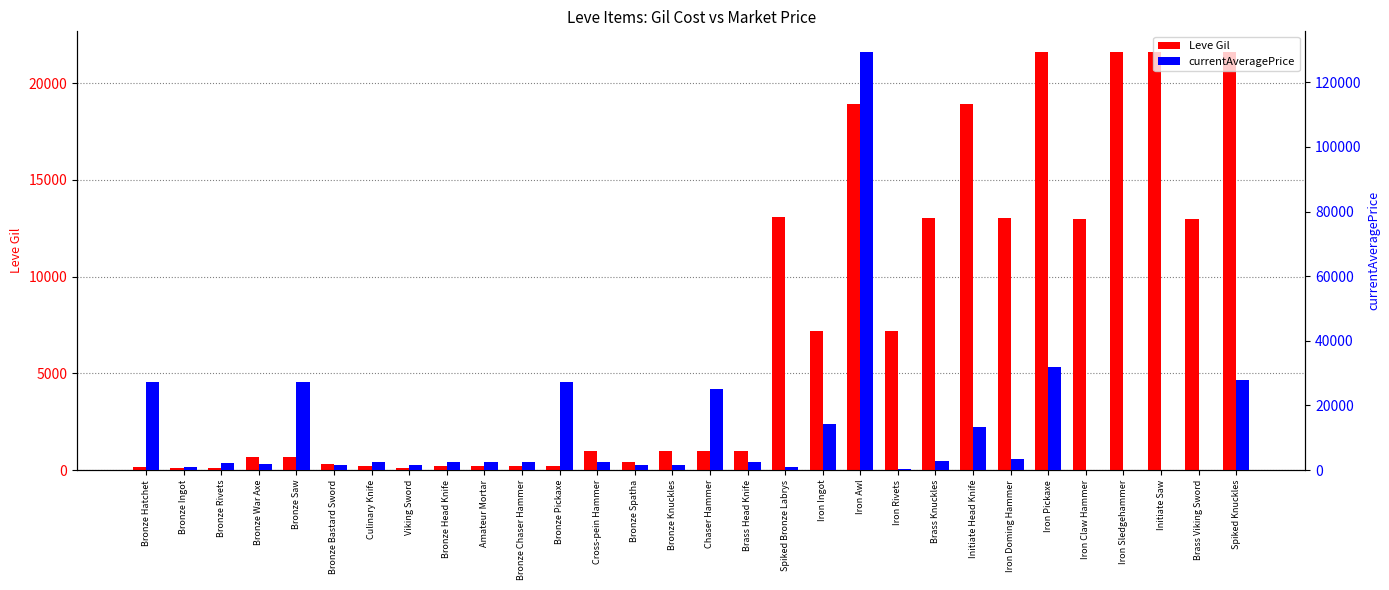

Rank the series at Viking Sword from highest to lowest value.

currentAveragePrice, Leve Gil